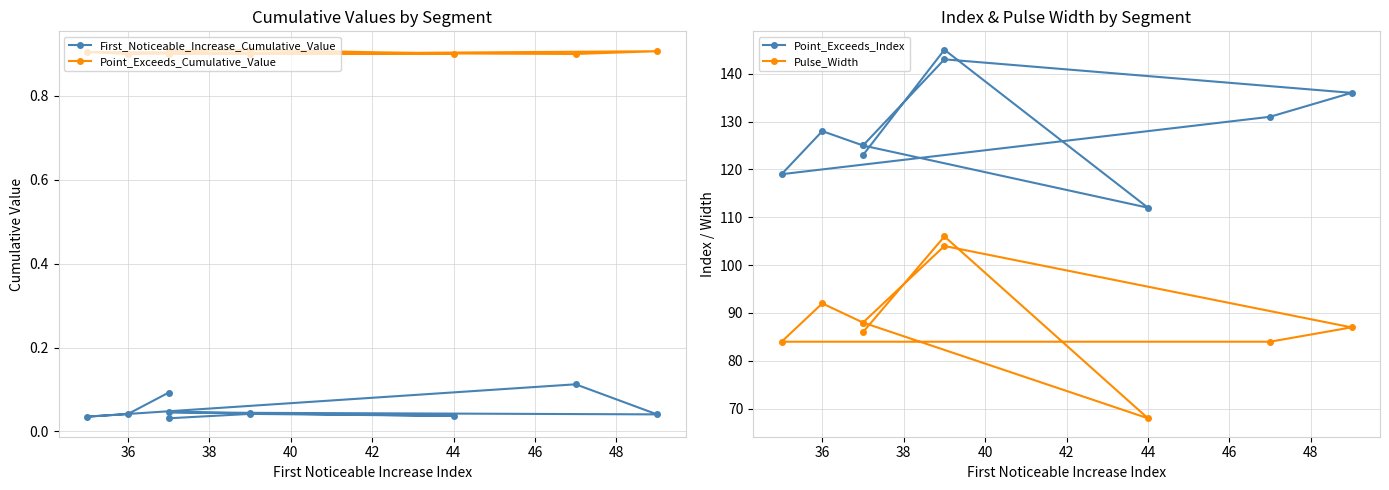

True or false: Pulse_Width and Point_Exceeds_Index cross at least once.

False